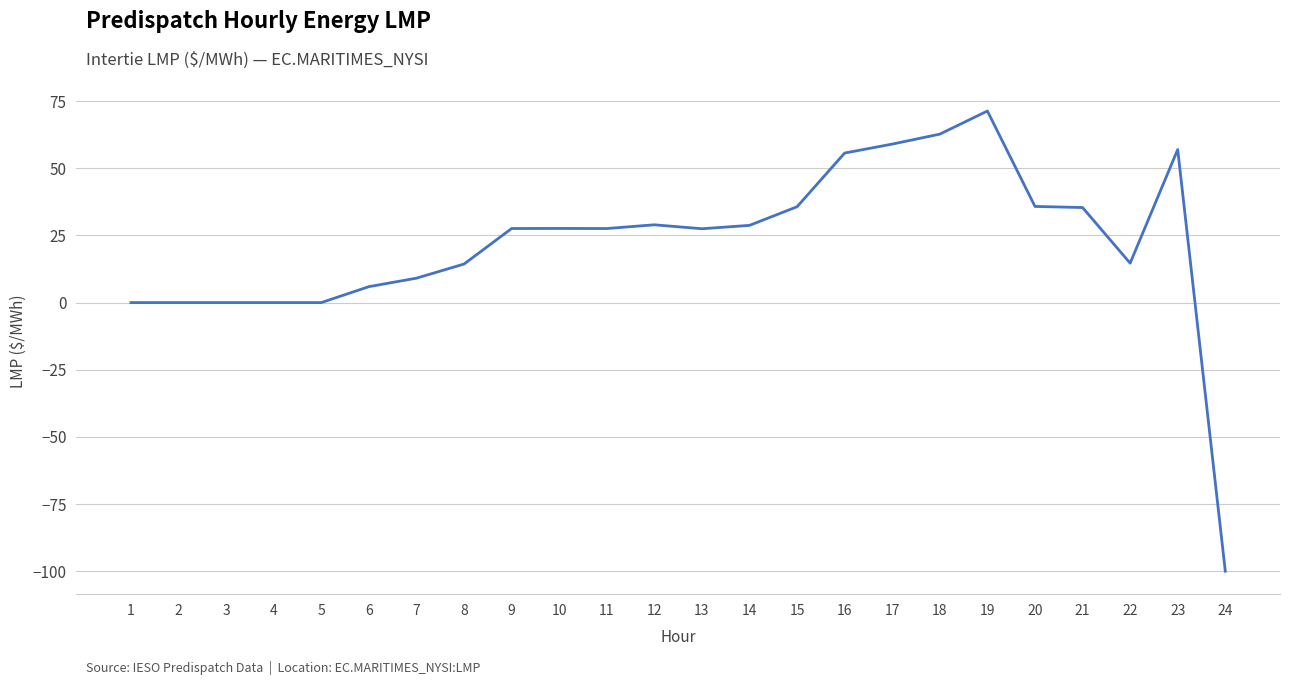

The chart shows a value of 77.8 at 16. True or false?

False